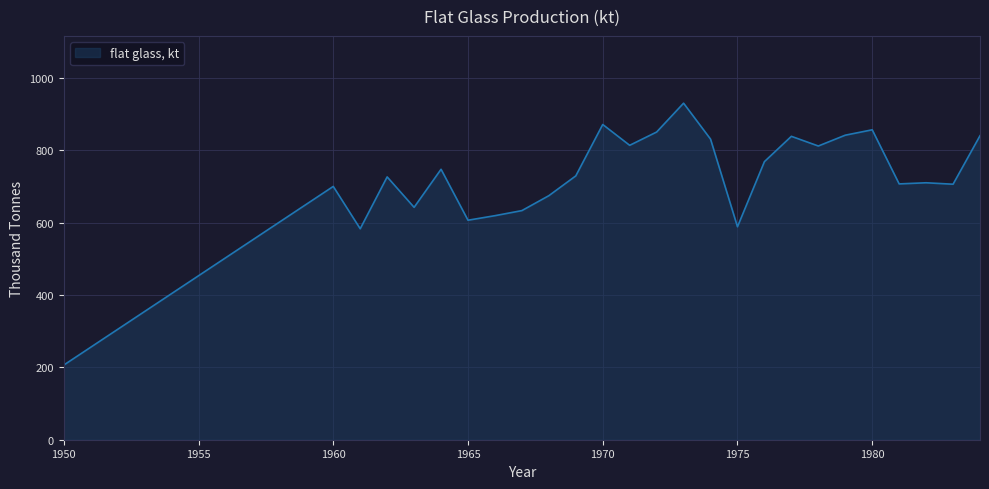

What is the difference between the maximum and minimum values?

723.6